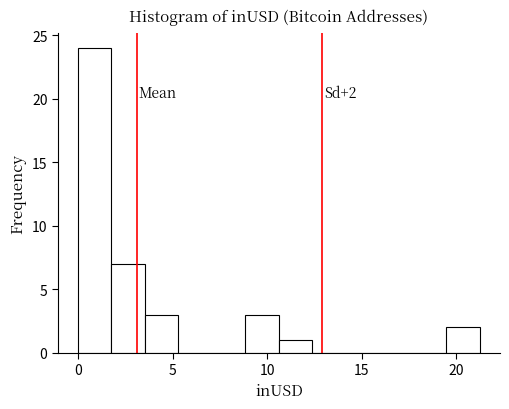

Read against the x-axis, roughly where is the centre of the tallest bar?

1.0